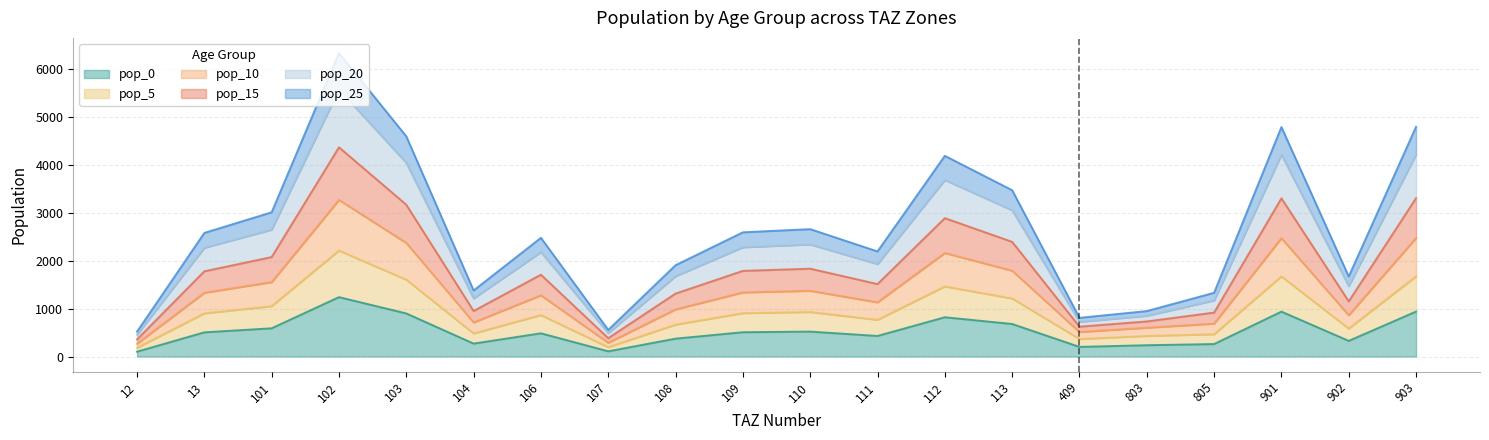

The value of pop_15 at 902 is 2557.6. True or false?

False